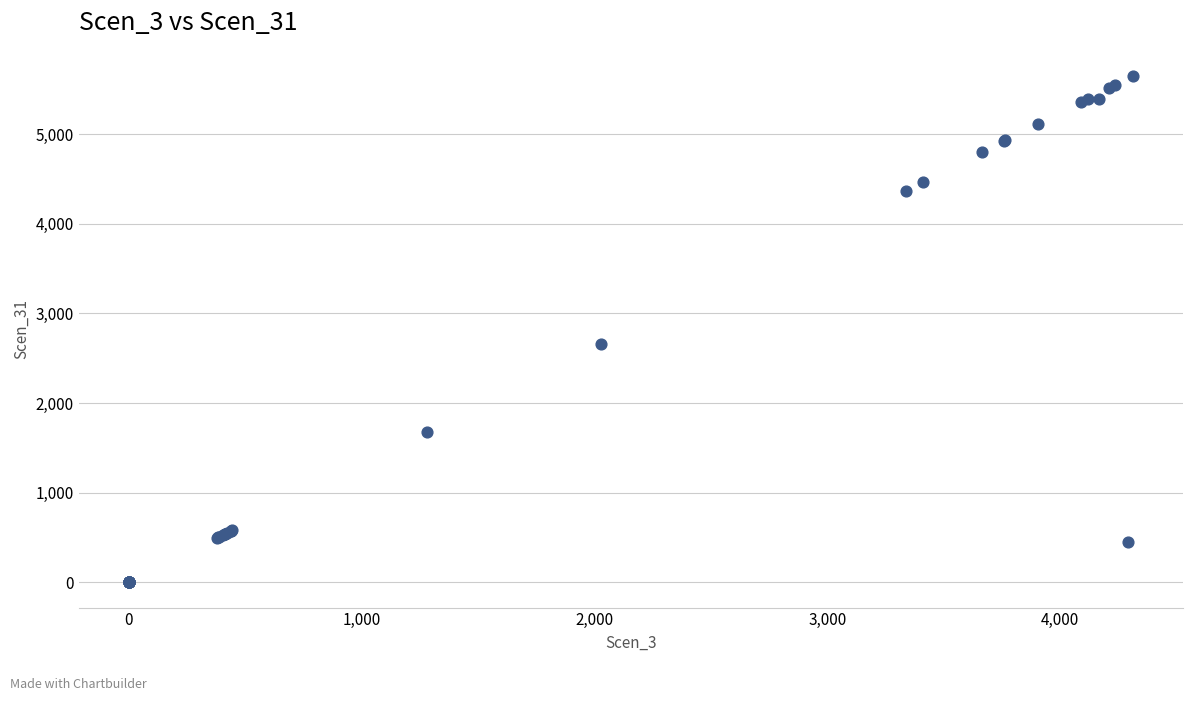

What Y value in the scatter plot is closest to 2824?

2656.3